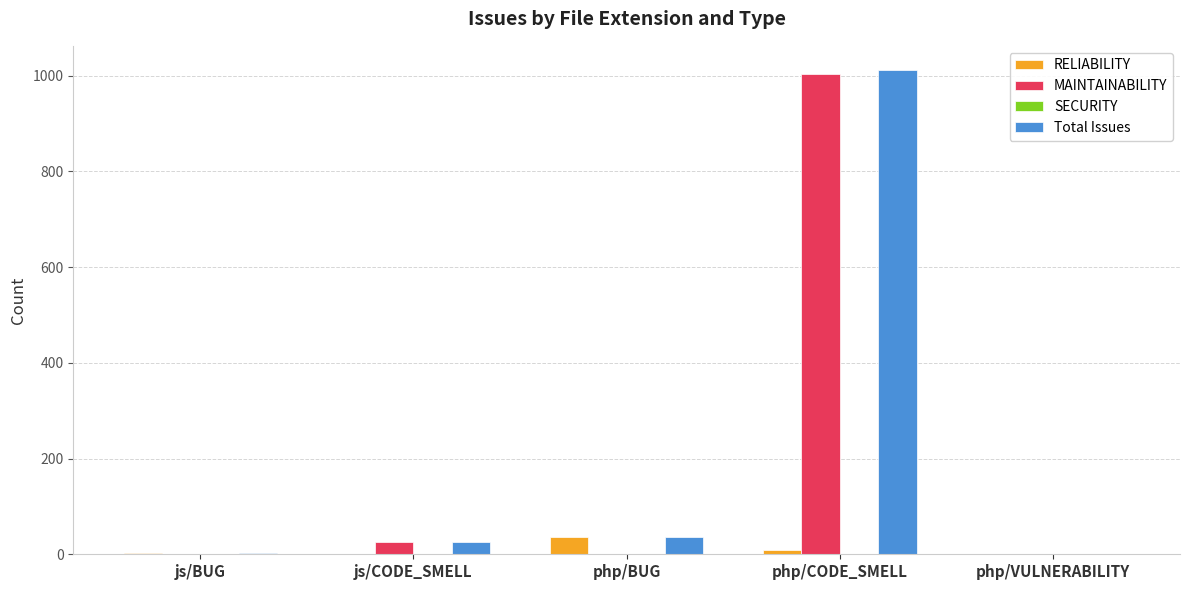

What is the sum of all RELIABILITY values?

48